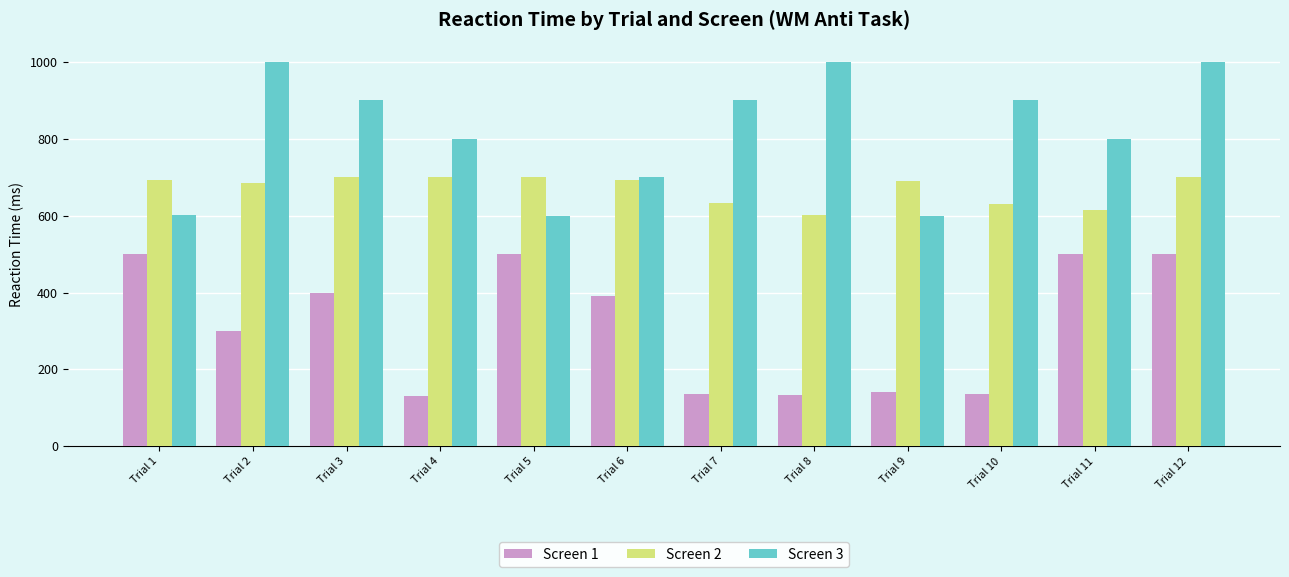

How many bars are there in total?

36